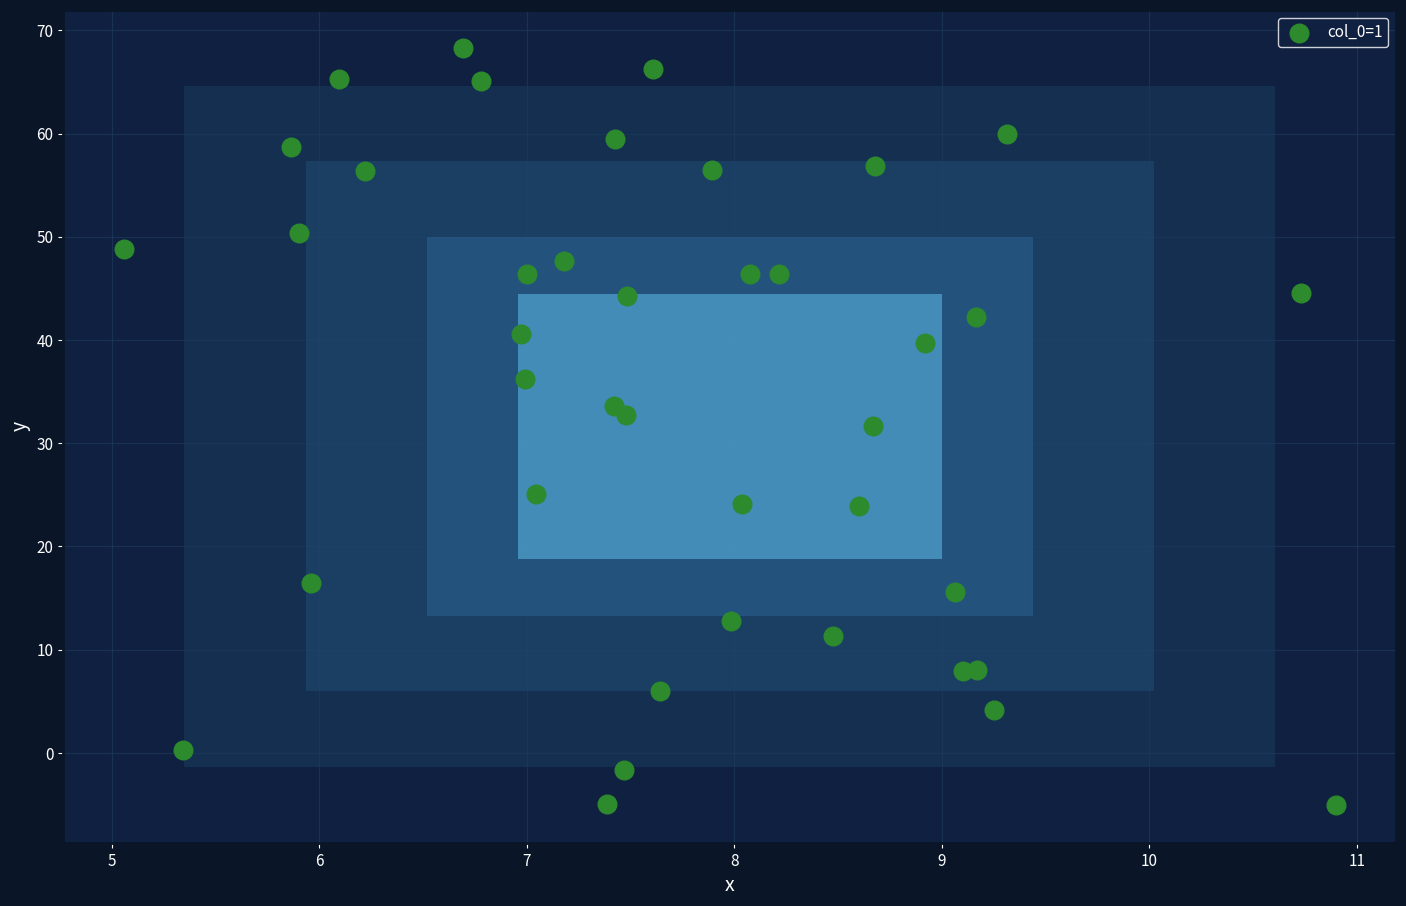

What is the range of X values (max minus min)?

5.8